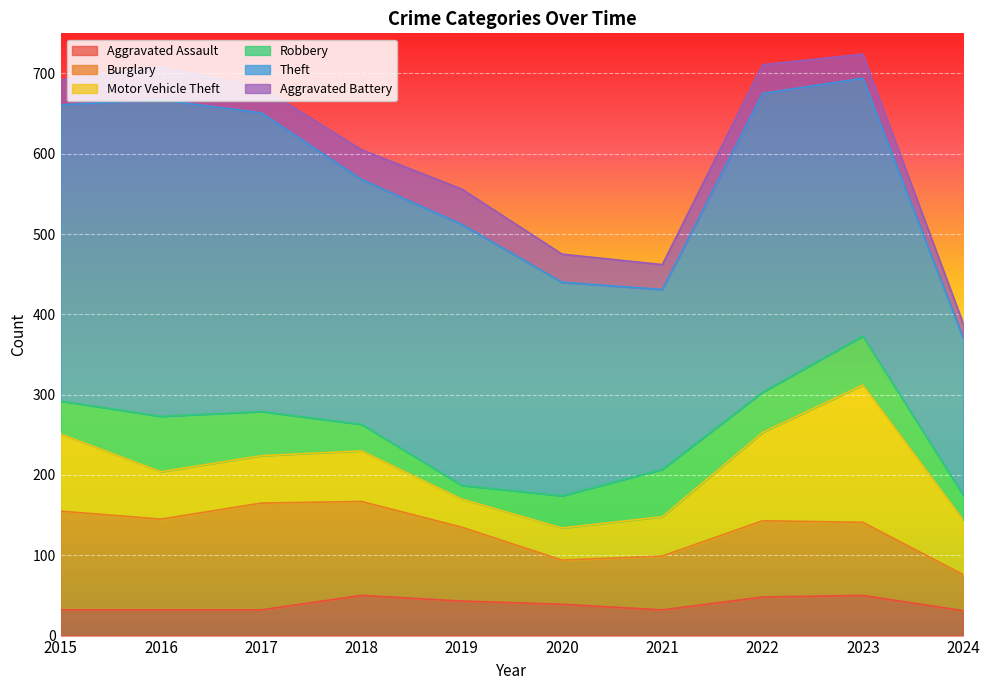

At which label does Motor Vehicle Theft first exceed 63?

2015